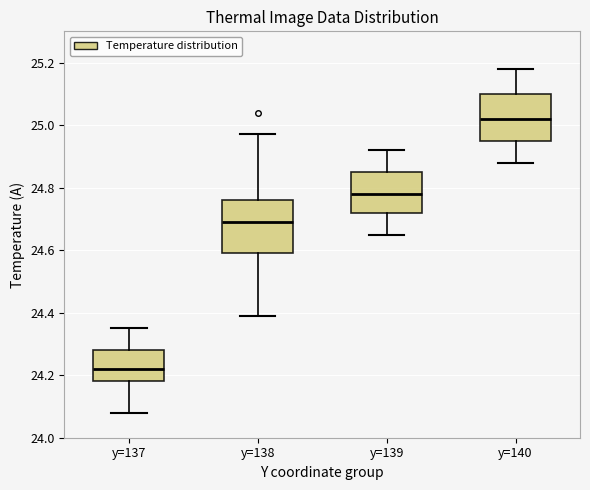

Which box has the highest median line?

y=140